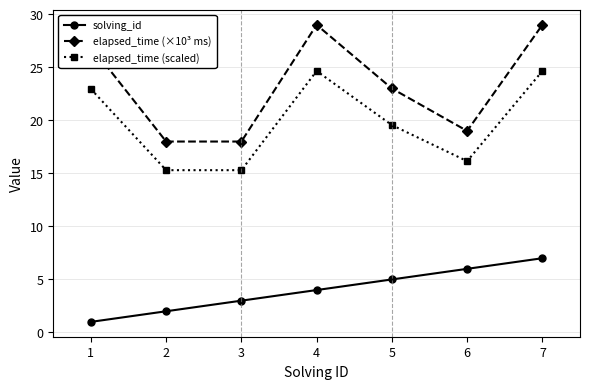

Count the number of categories in the chart.

7